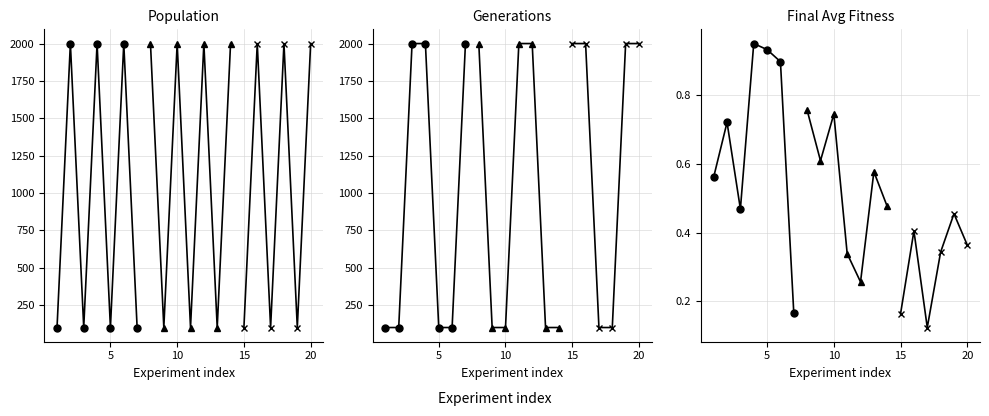

Which series has the largest total across all categories?

Population